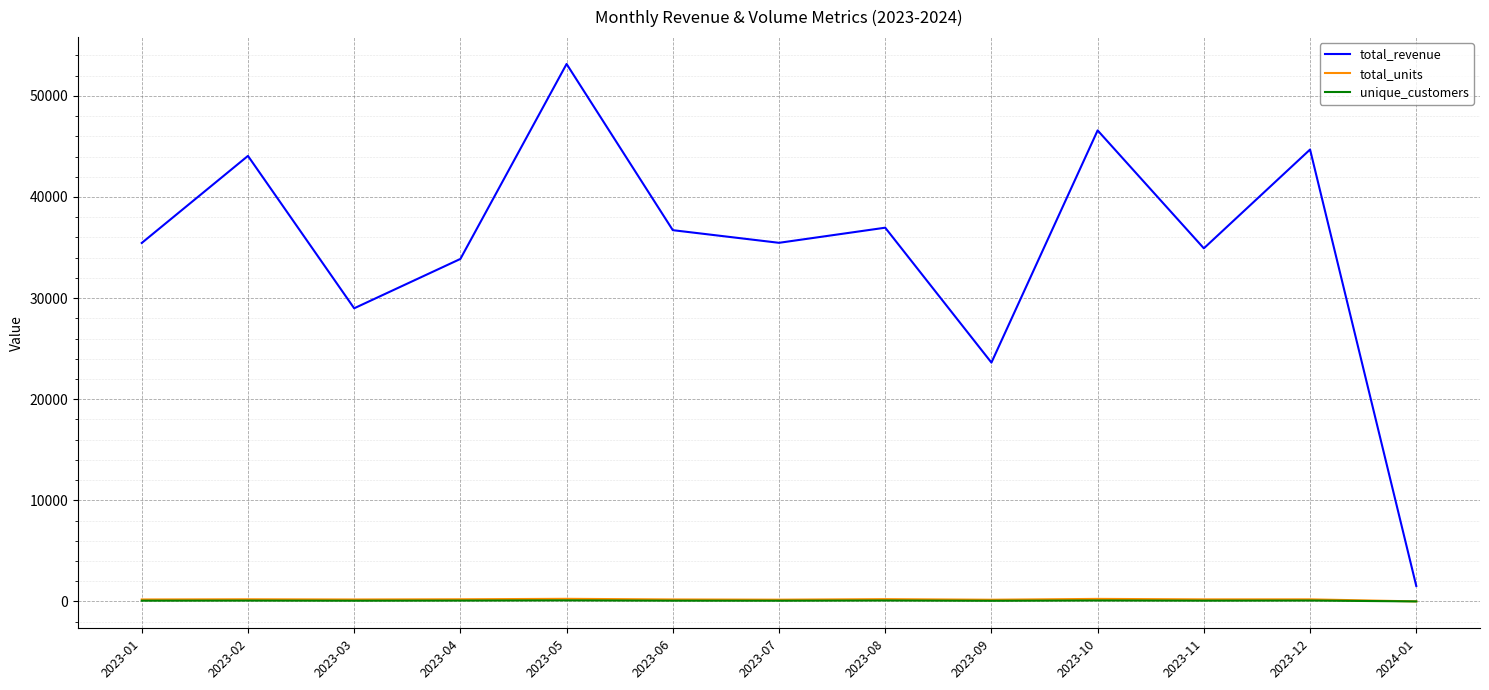

How many interior local valleys does the total_revenue series have?

4